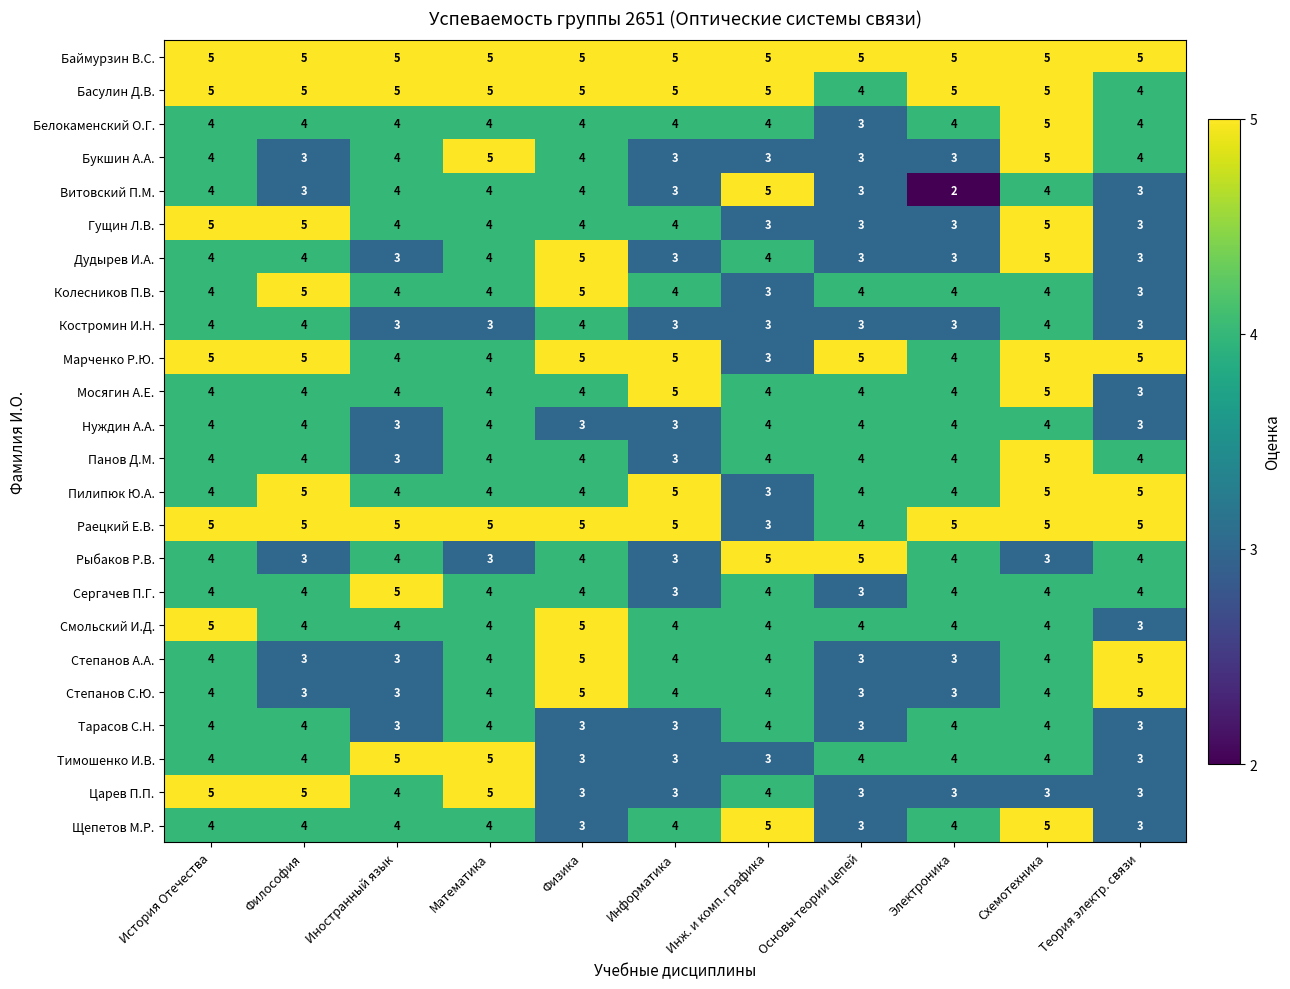

True or false: Пилипюк Ю.А. has a value of 5 at Философия.

True